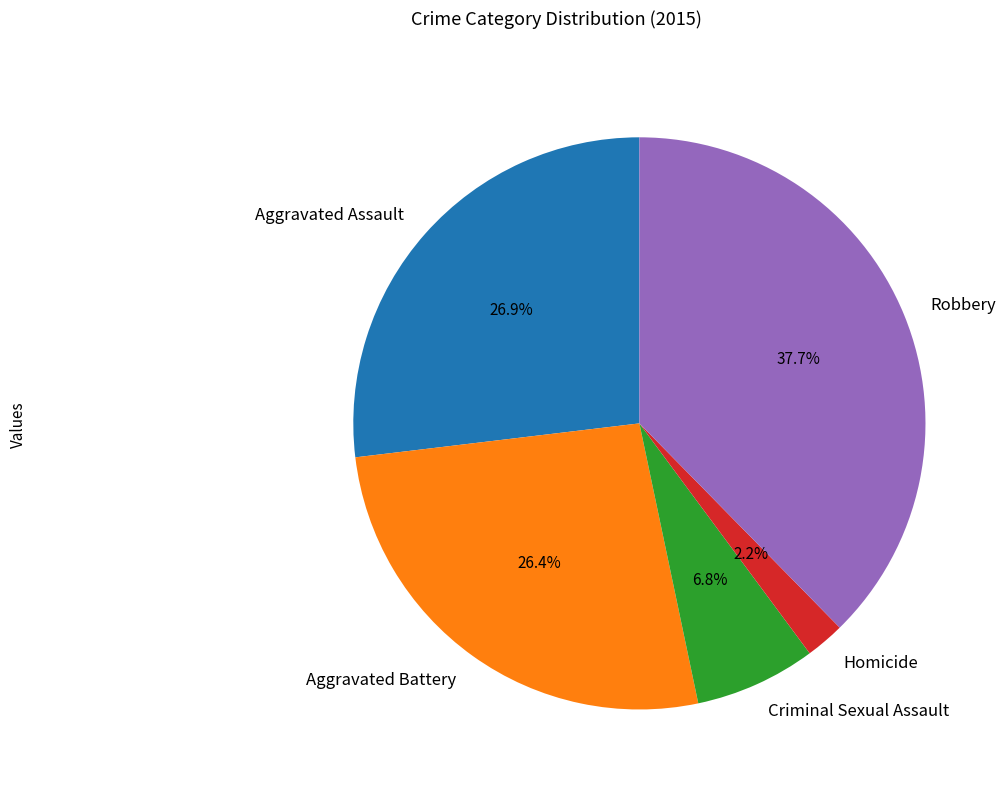

What is the ratio of the value at Robbery to the value at Aggravated Battery?

1.4